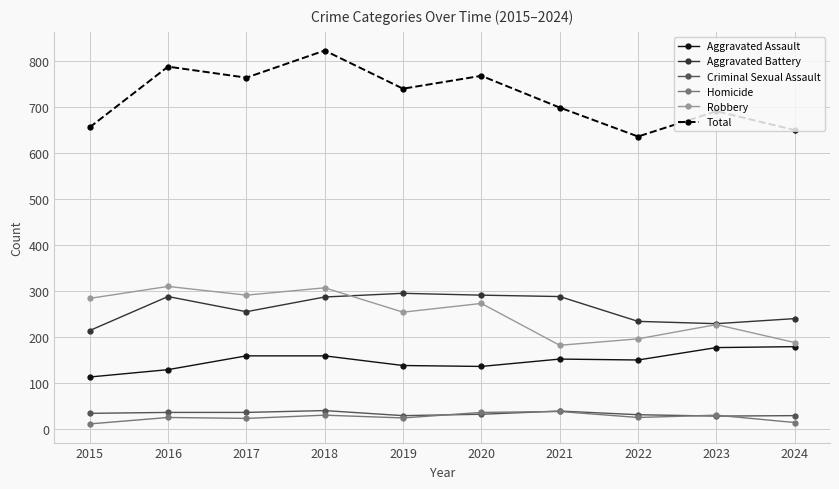

What is the minimum value for Homicide?

11